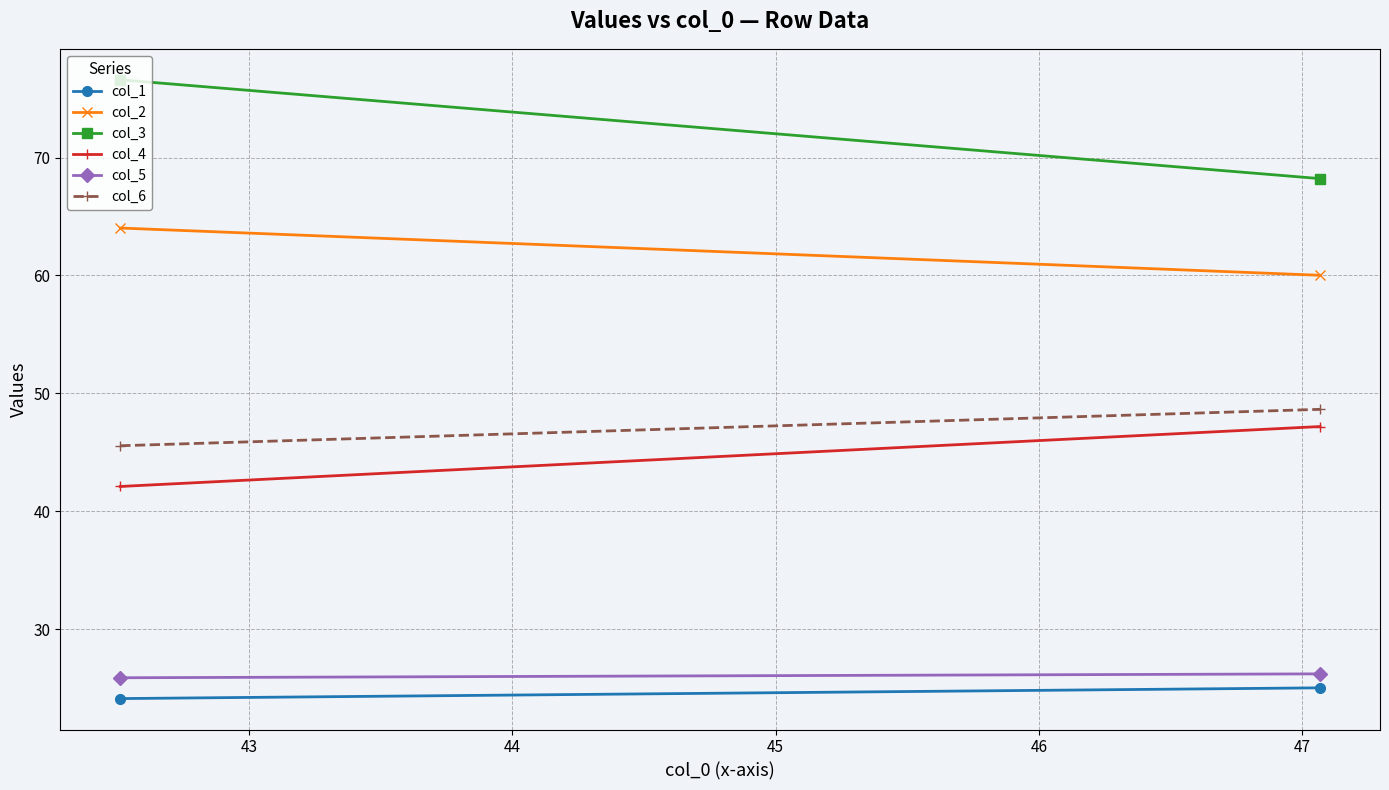

How many lines are shown in the chart?

6